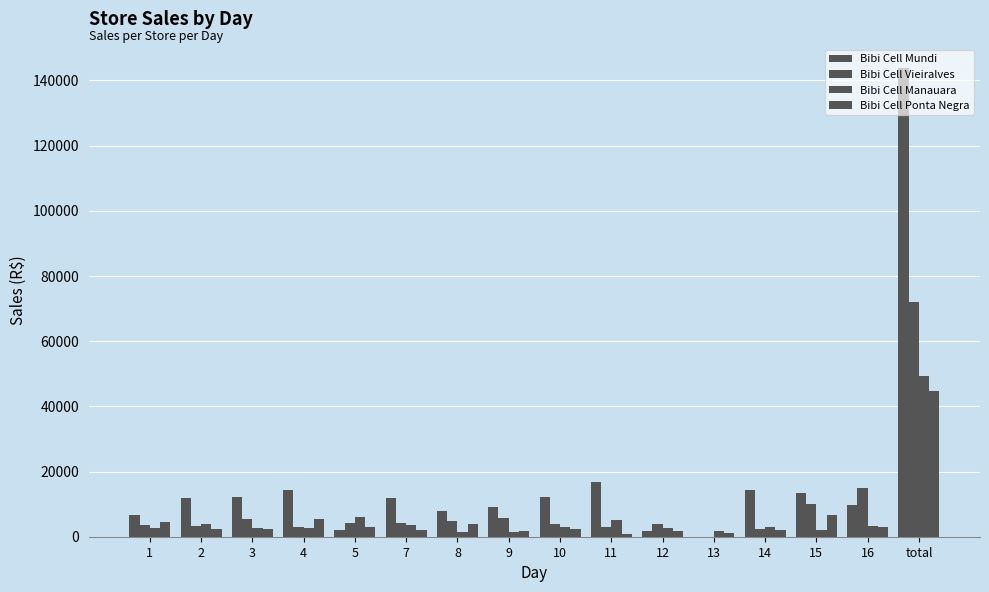

How many groups of bars are there?

16